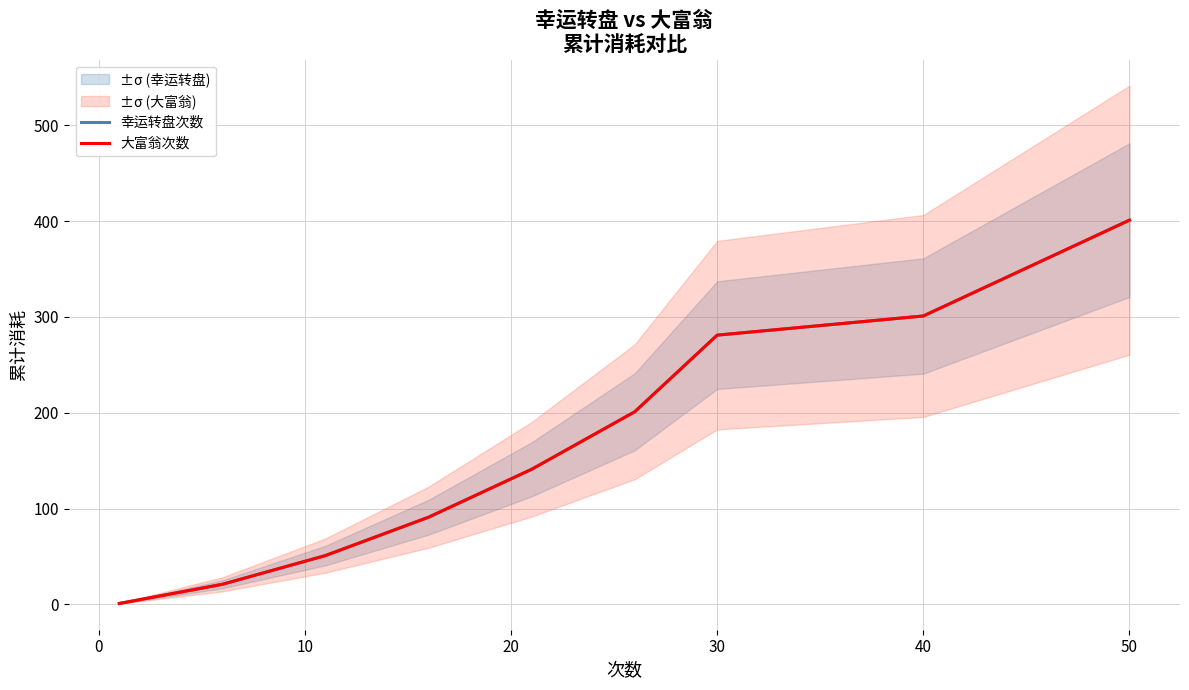

List the series in order of their peak value, lowest first.

幸运转盘次数, 大富翁次数